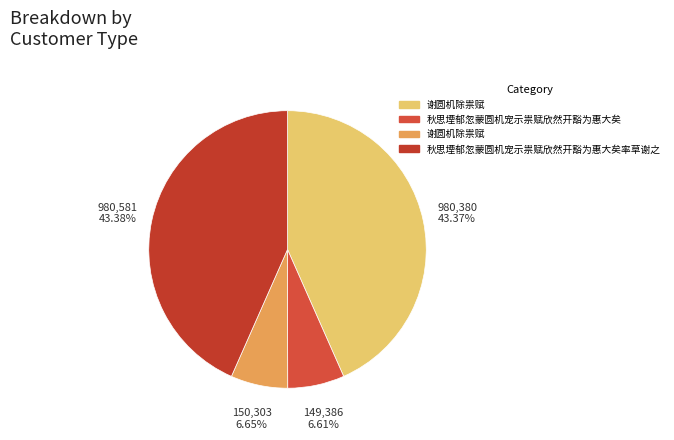

To the nearest percent, what is the average slice percentage?

25%